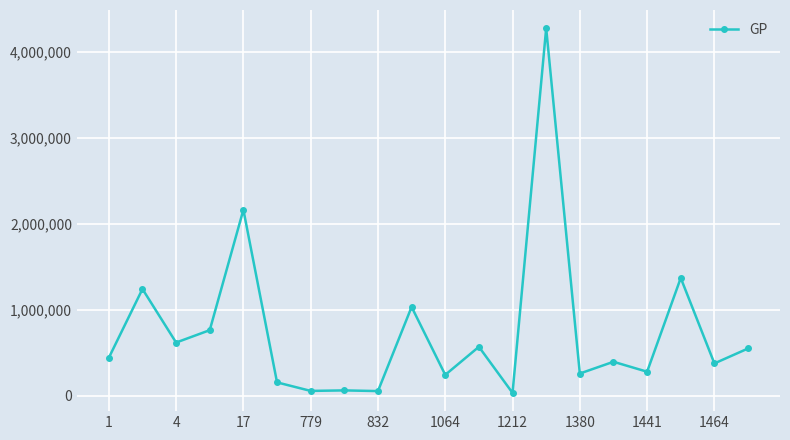

What is the difference between the maximum and minimum values?

4246084